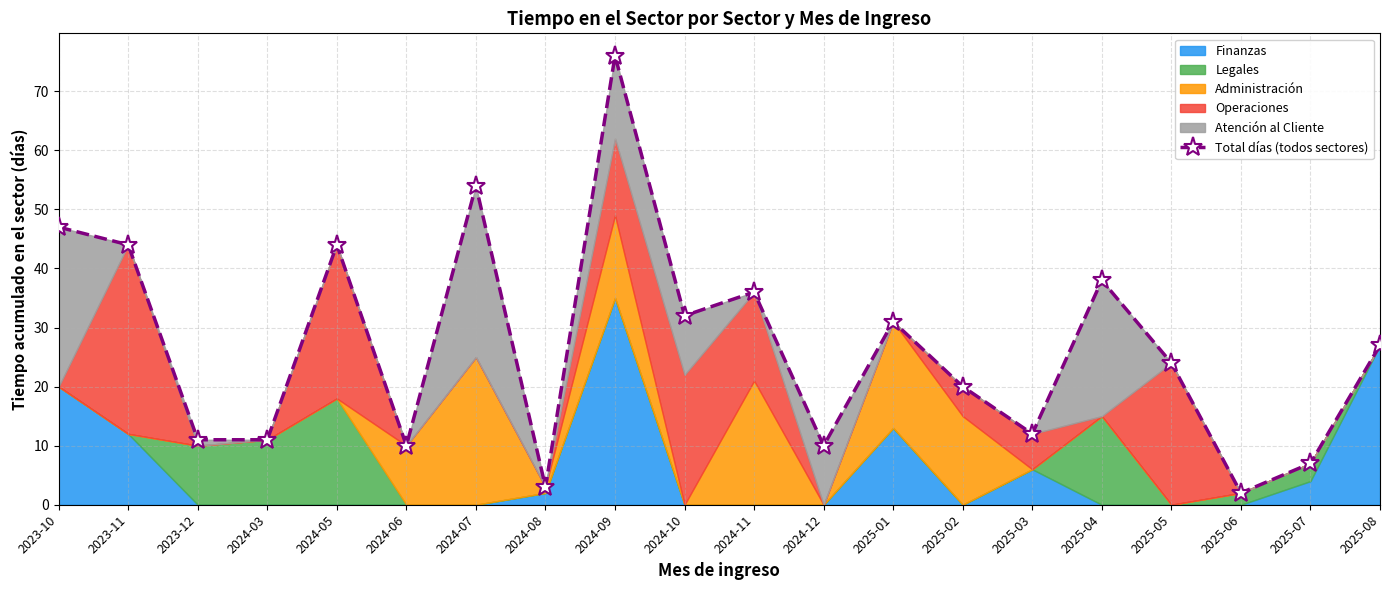

The value at 2023-10 is 47. True or false?

True